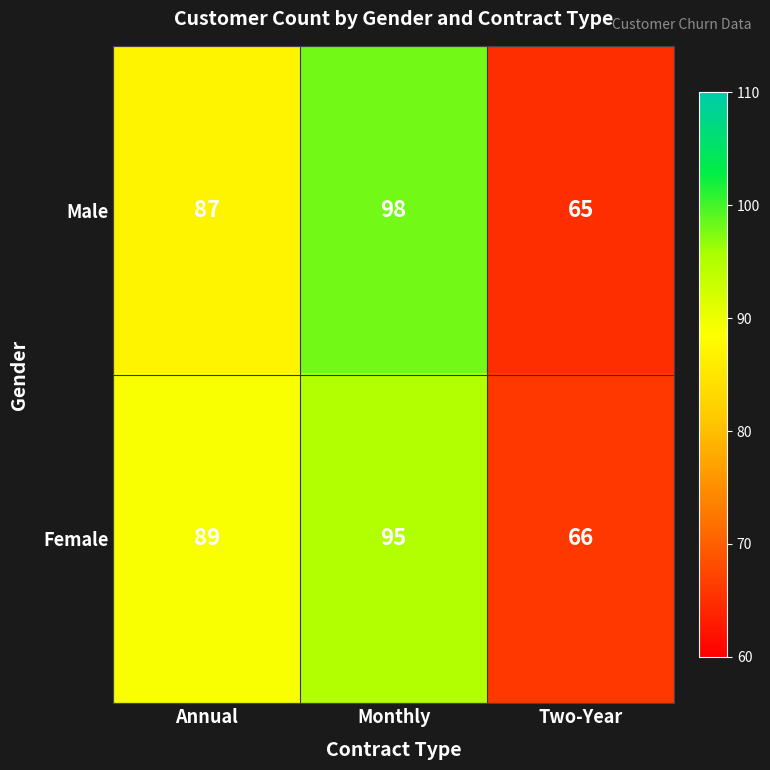

Reading left to right, extract all data points from this chart.

Male: Annual=87	Monthly=98	Two-Year=65
Female: Annual=89	Monthly=95	Two-Year=66